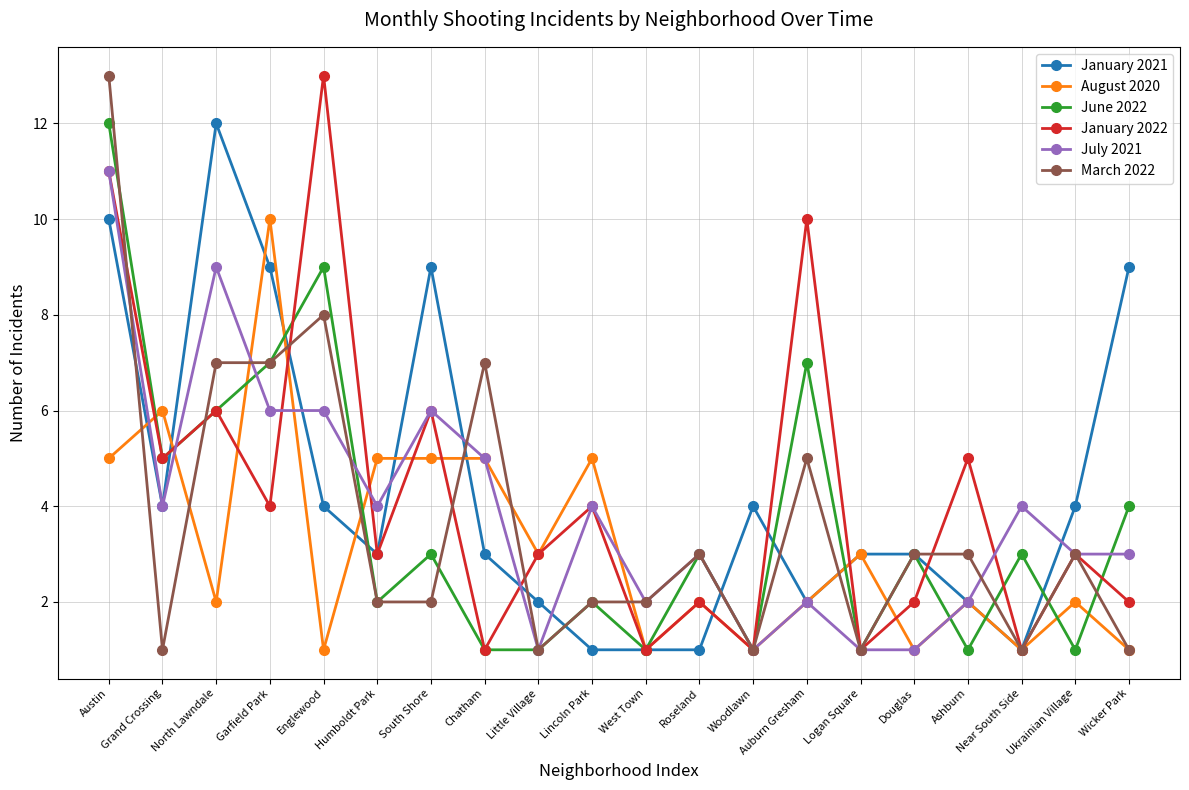

How many lines are shown in the chart?

6